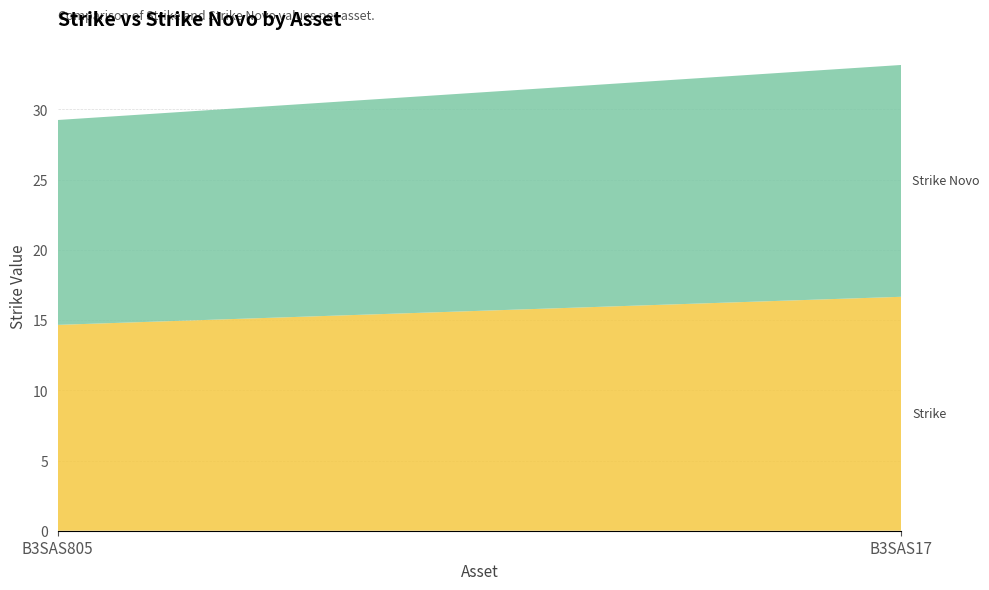

Reading left to right, extract all data points from this chart.

Strike: B3SAS805=14.7	B3SAS17=16.7
Strike Novo: B3SAS805=14.6	B3SAS17=16.5